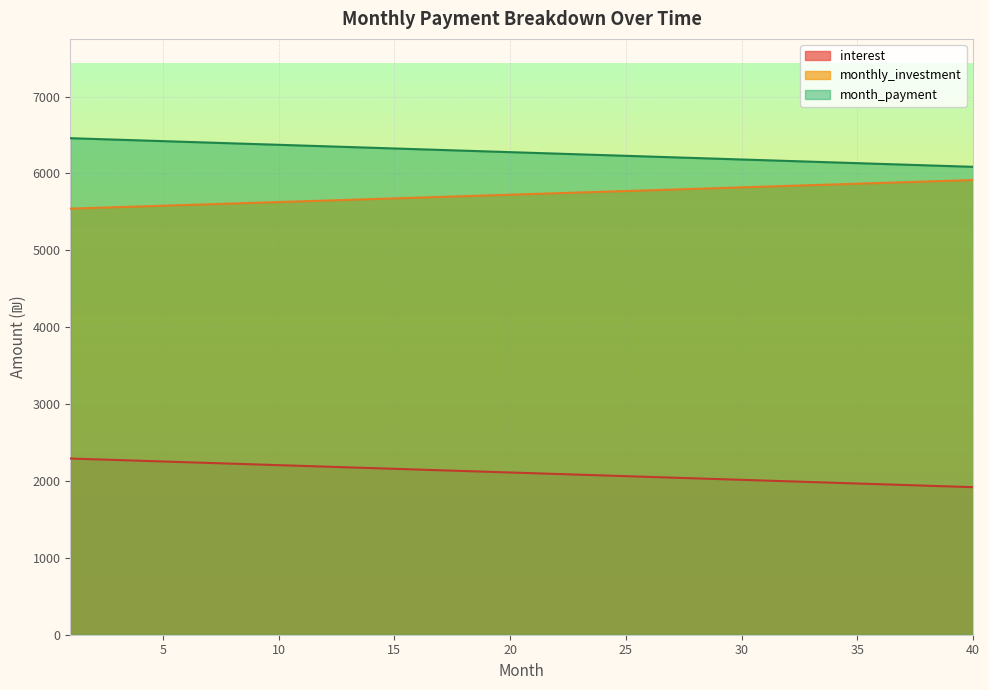

Is the value of monthly_investment at 31 greater than the value of month_payment at 10?

No